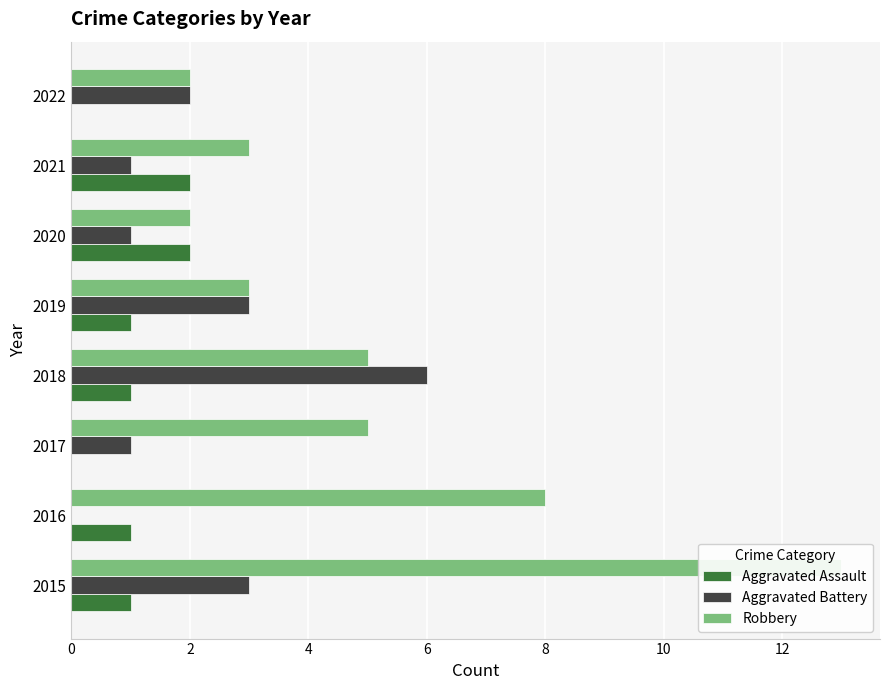

How many values in the Aggravated Assault series are below 1?

2